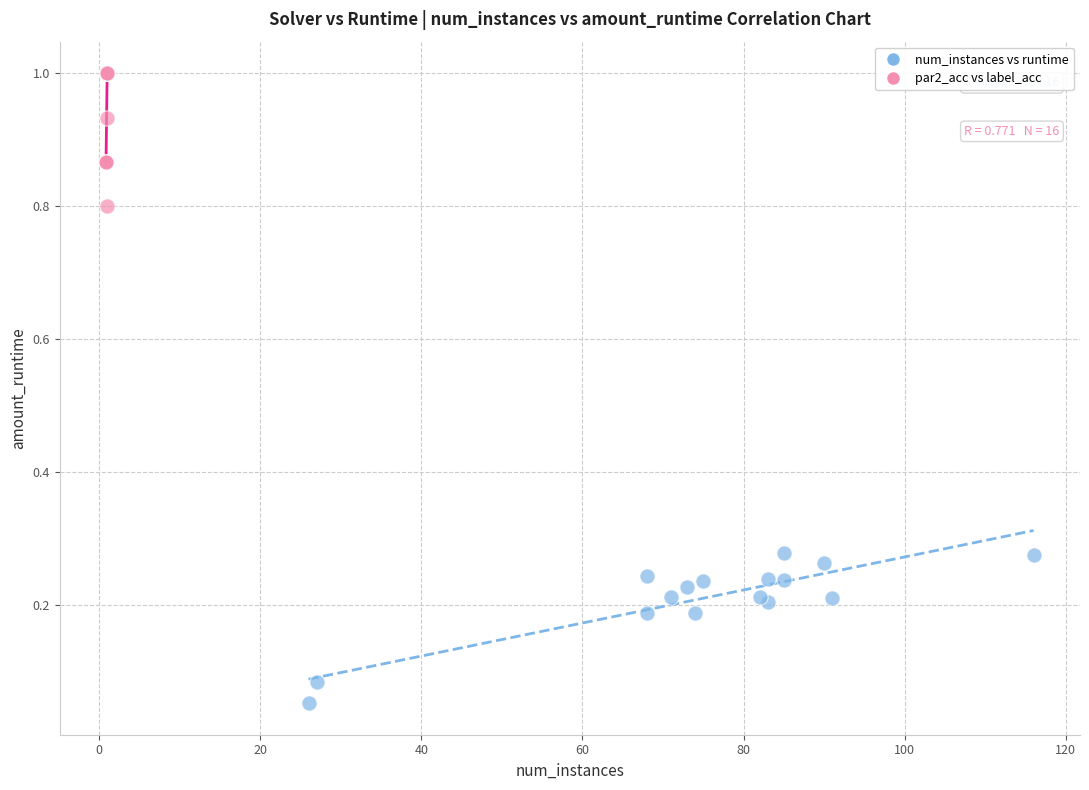

Which series contains the lowest Y value?

num_instances vs runtime